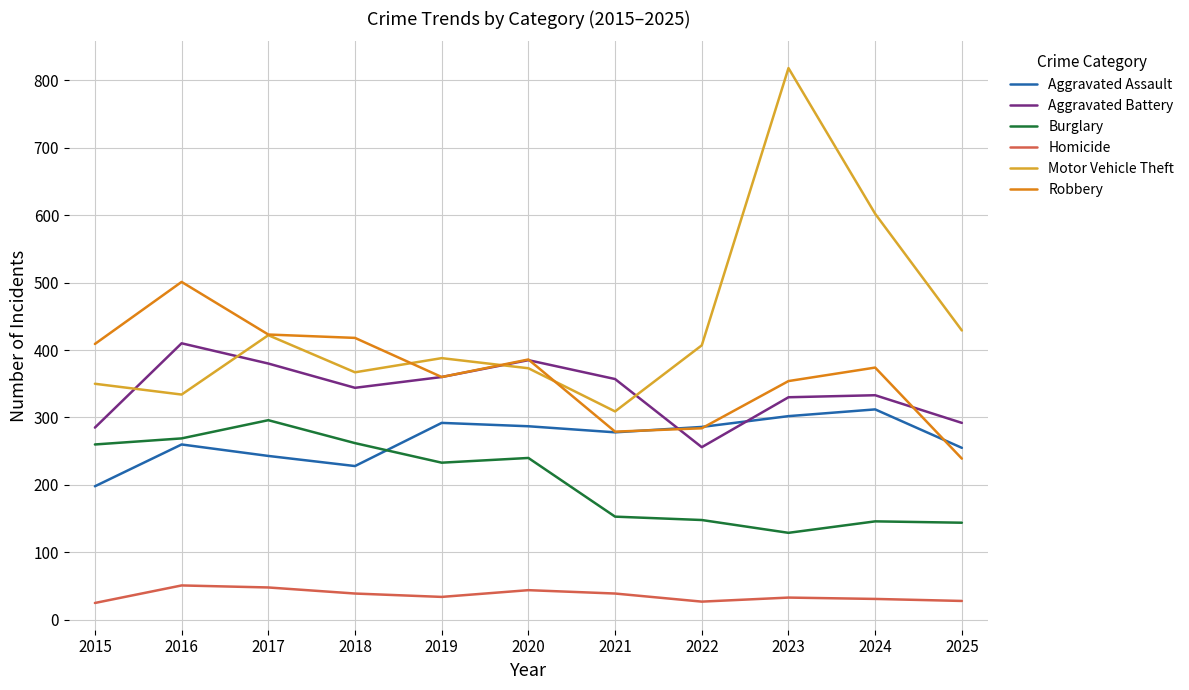

What value does the Motor Vehicle Theft series have at 2015?

350